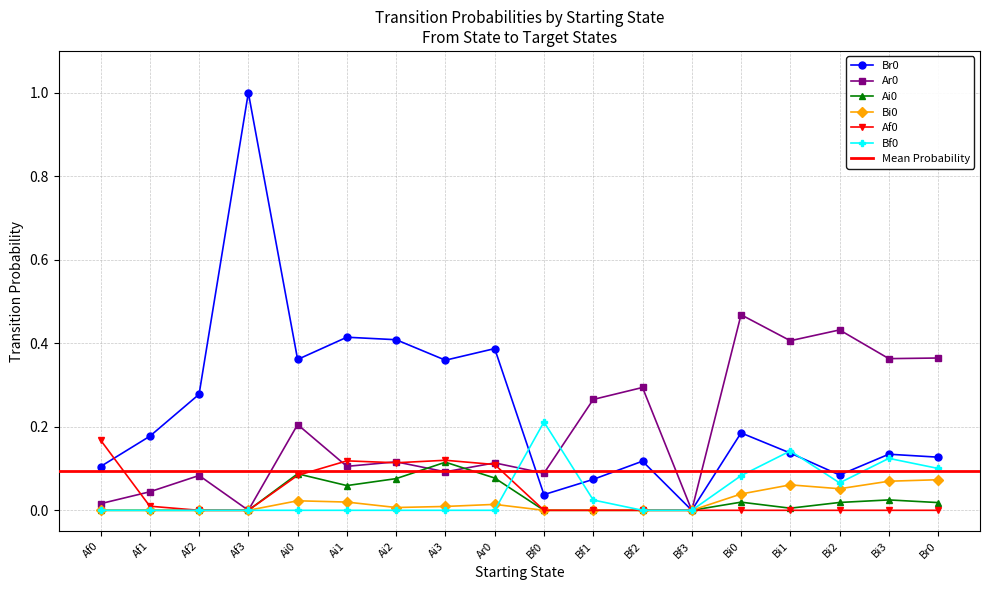

In Br0, how many points are lower than both neighbors (excluding endpoints)?

5